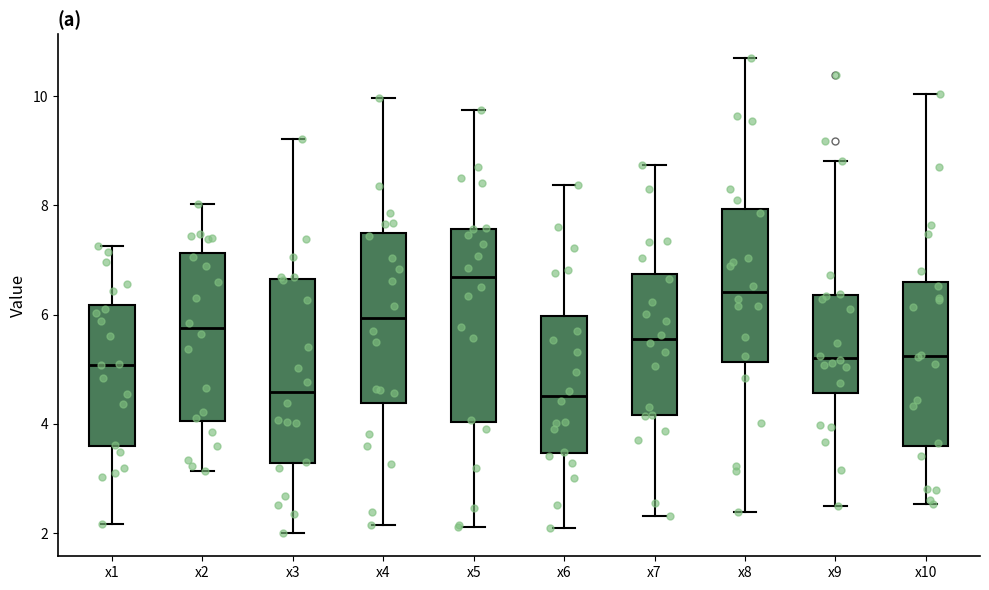

Which box's median line is the highest?

x5